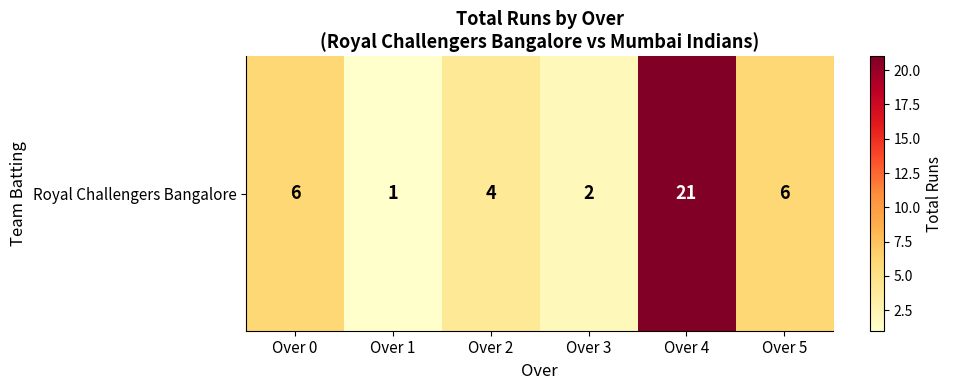

Count the number of values greater than 6.

1